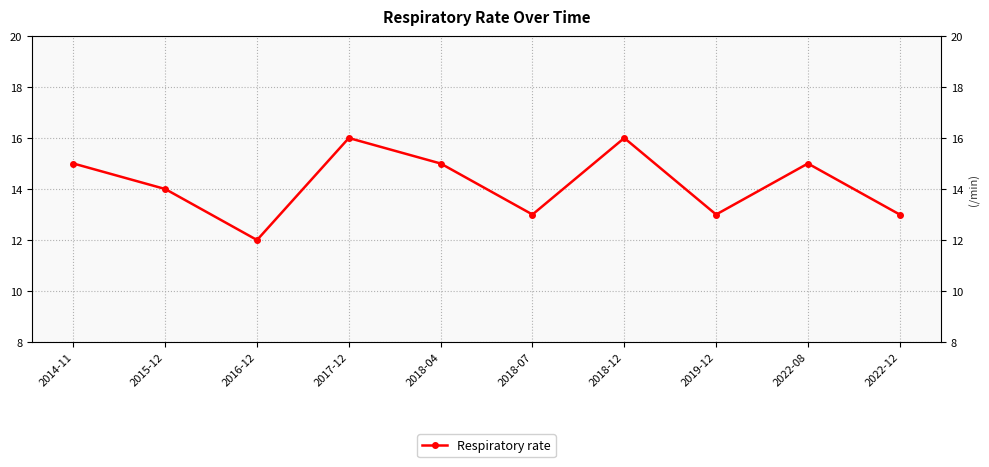

What is the greatest value displayed?

16